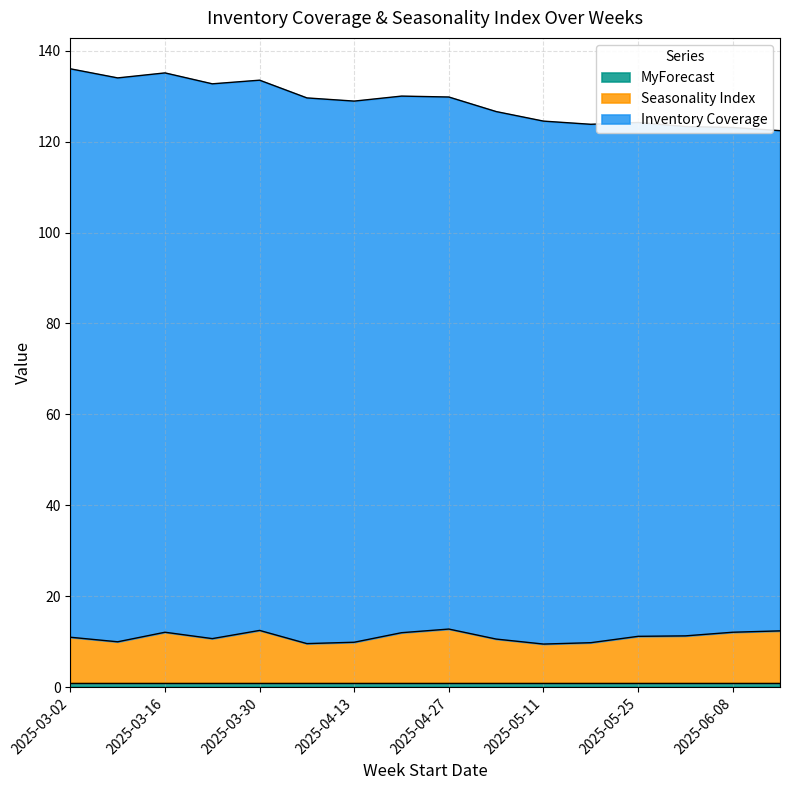

The MyForecast series shows 1.0 at 2025-04-27. True or false?

True